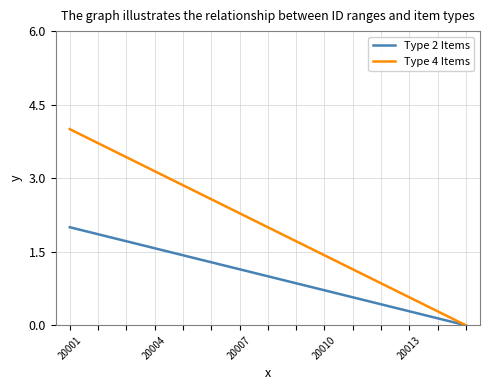

What is the maximum value for Type 4 Items?

4.0